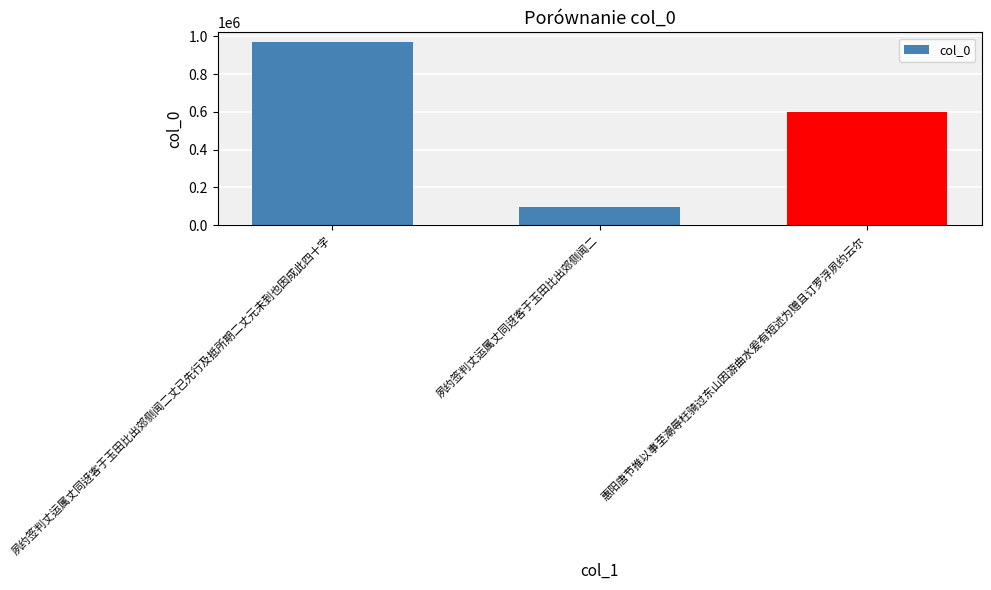

What is the ratio of the value at 惠阳唐节推以事至潮辱枉骑过东山因游曲水爰有短述为赠且订罗浮夙约云尔 to the value at 夙约签判丈运属丈同迓客于玉田比出郊侧闻二丈已先行及抵所期二丈元未到也因成此四十字?

0.6